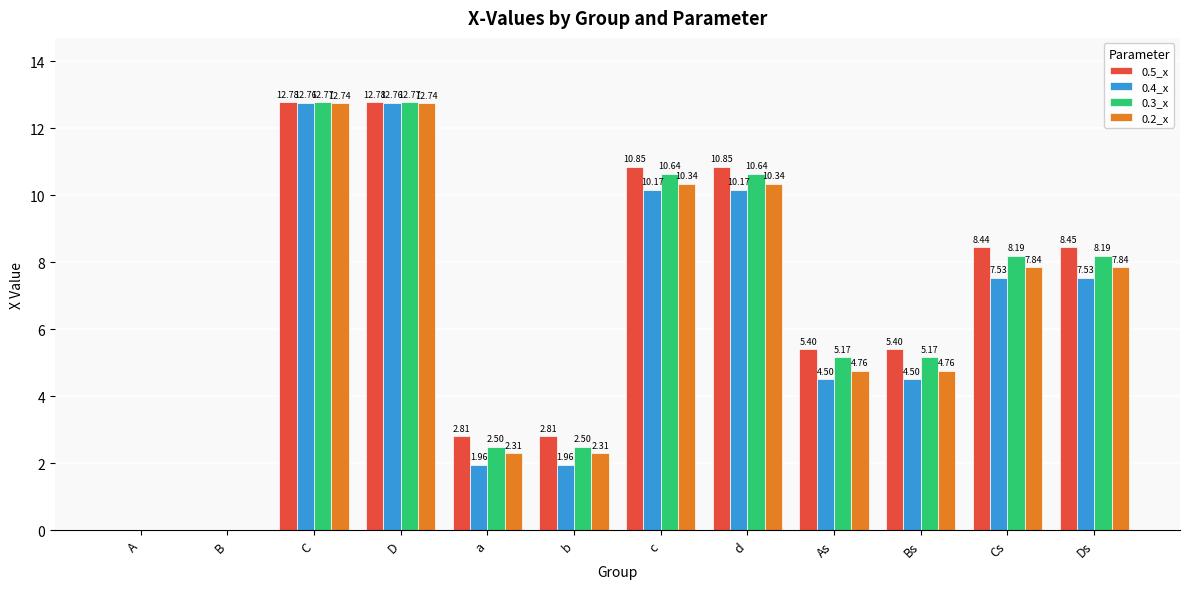

Which series has the largest total across all categories?

0.5_x